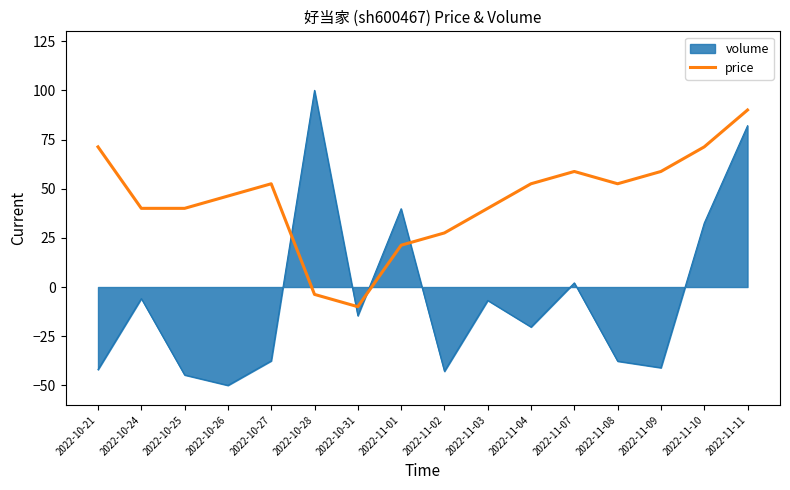

List the series in order of their overall mean, lowest first.

volume, price